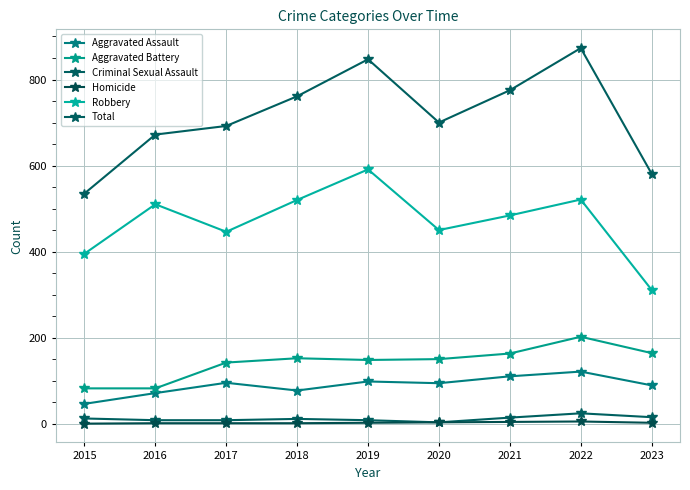

What is the value of the Homicide point at the 3rd from the left?

1